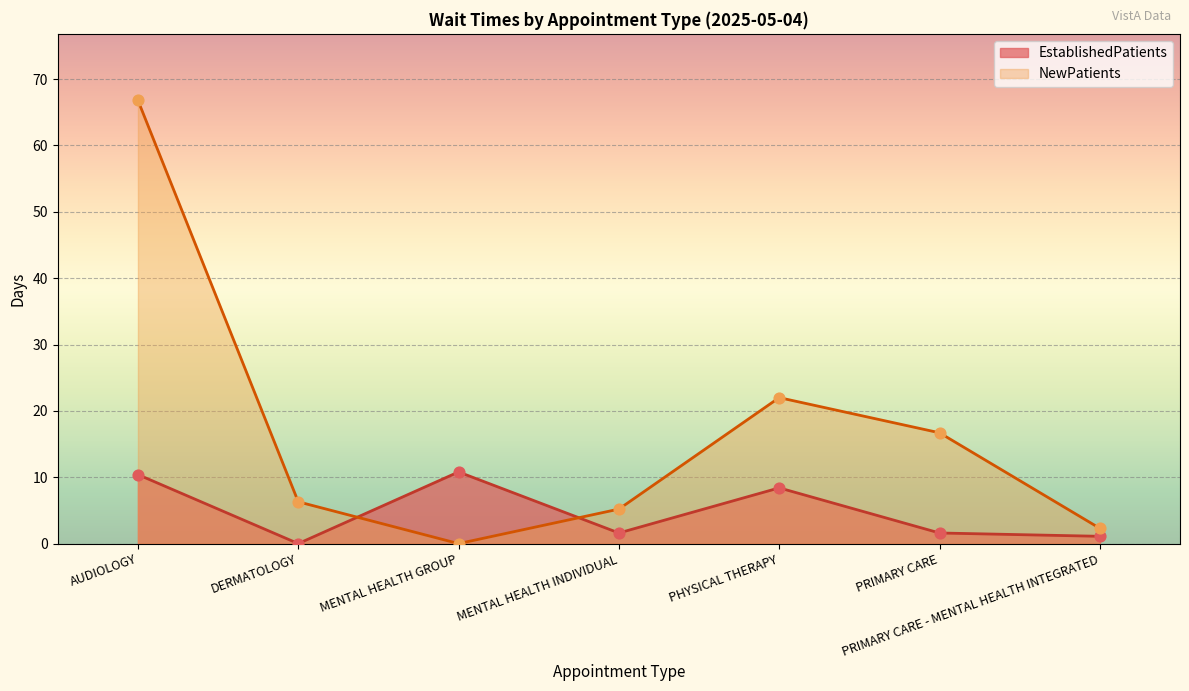

Which series reaches the minimum Y coordinate?

EstablishedPatients